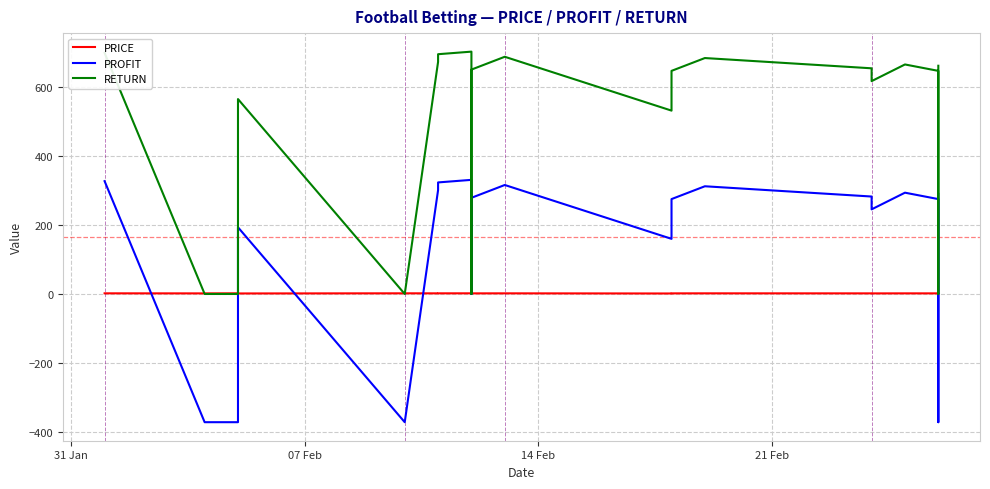

Which series has the widest spread of values?

PROFIT